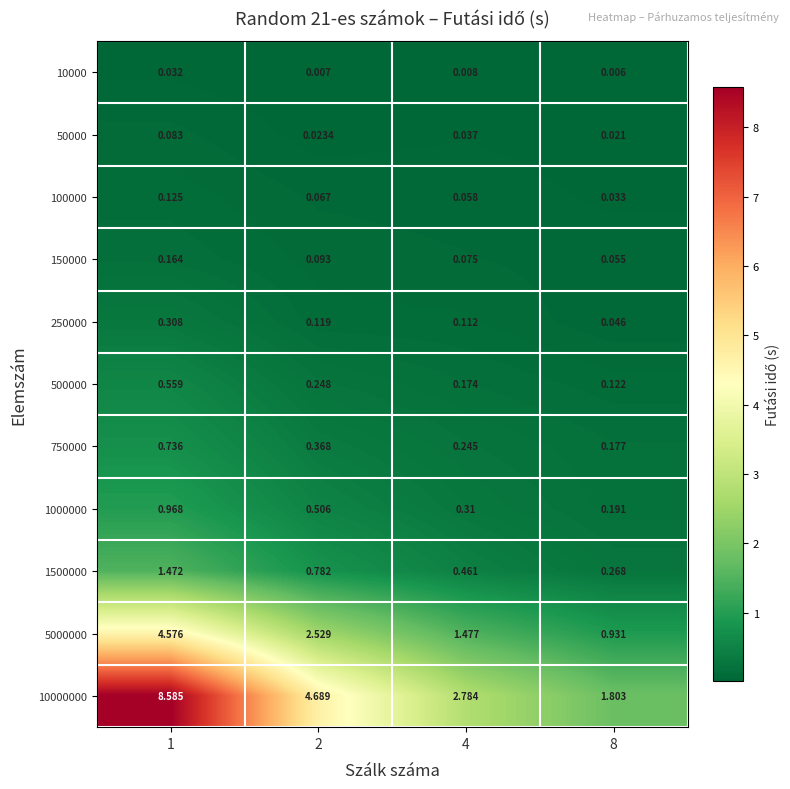

Is the value of 5000000 at 4 greater than the value of 1000000 at 2?

Yes